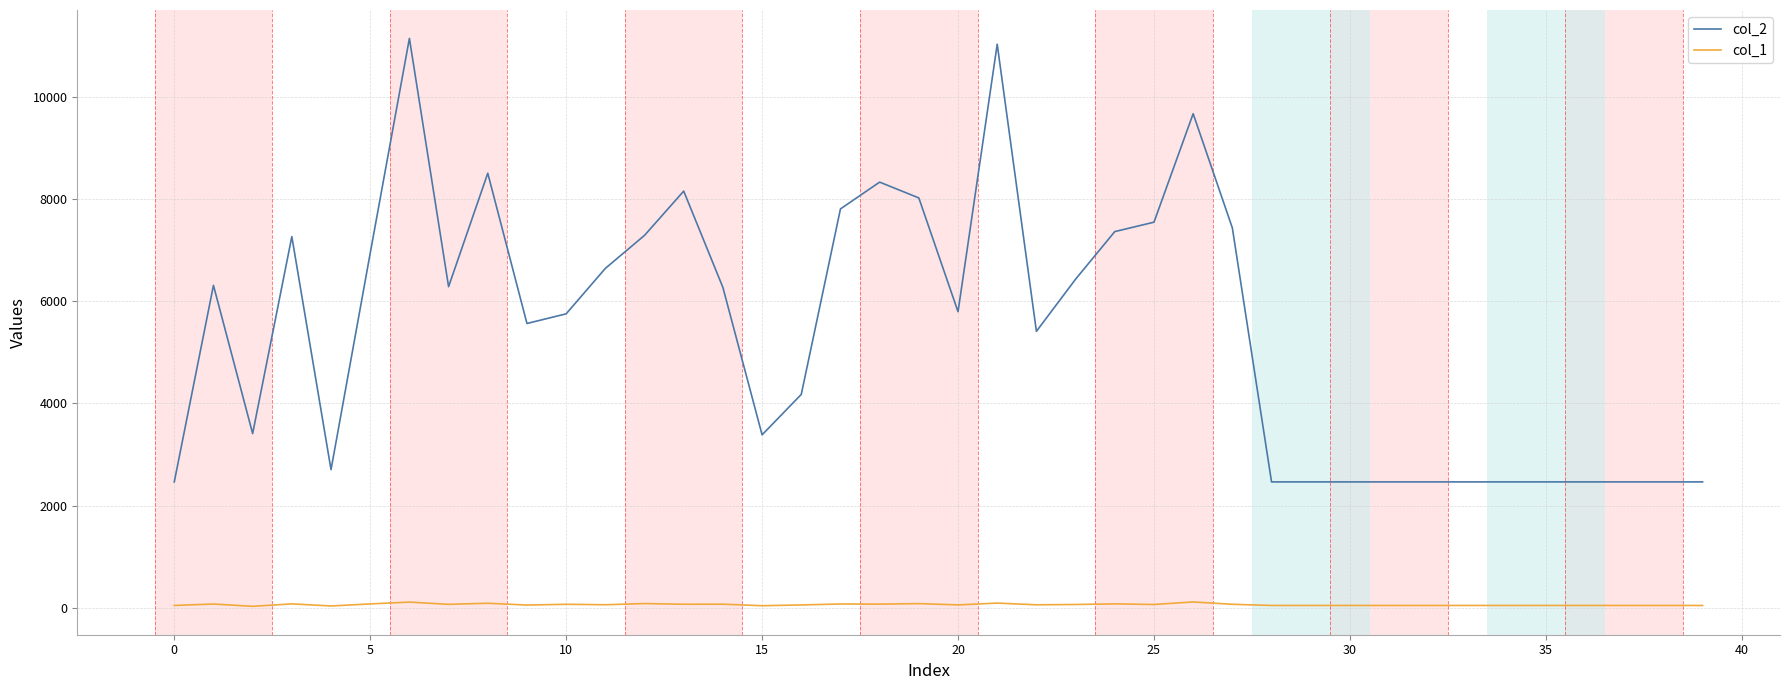

Which series has the widest spread of values?

col_2